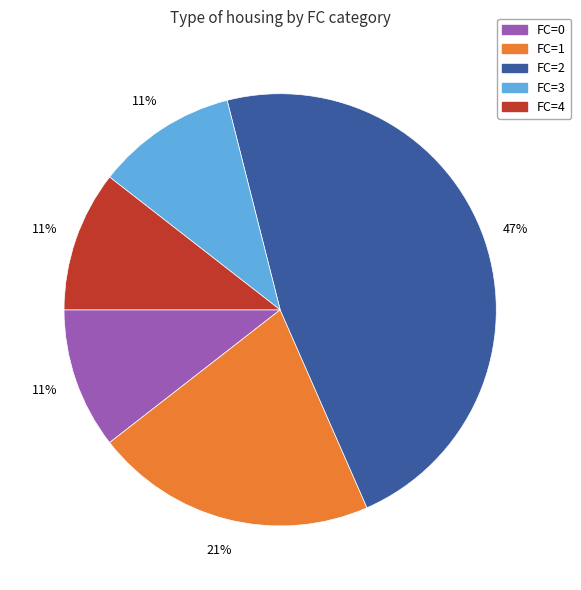

What percentage is the FC=3 slice, to the nearest percent?

11%